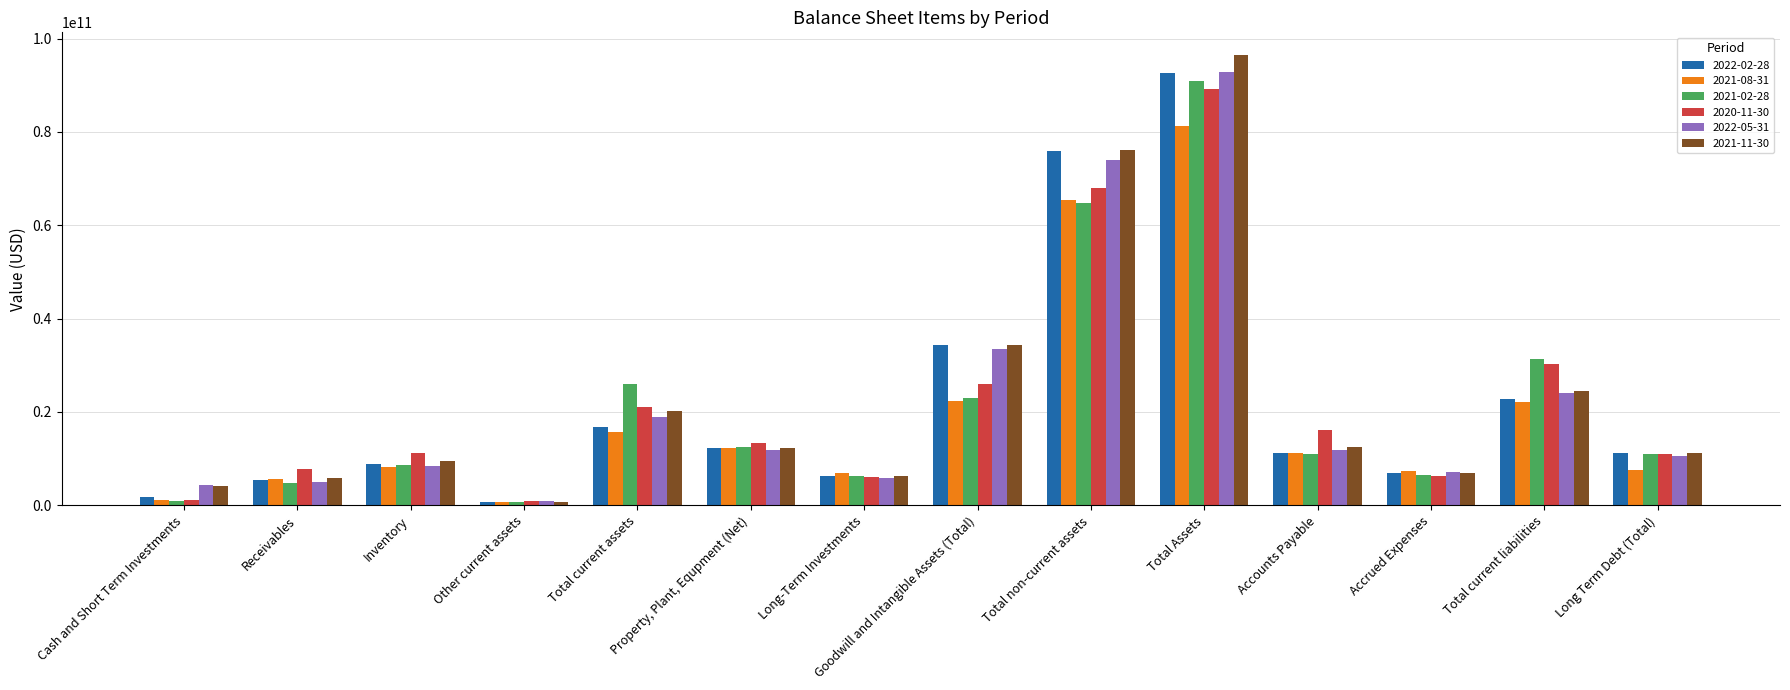

List the labels in order of 2022-05-31 value, largest first.

Total Assets, Total non-current assets, Goodwill and Intangible Assets (Total), Total current liabilities, Total current assets, Accounts Payable, Property, Plant, Equpment (Net), Long Term Debt (Total), Inventory, Accrued Expenses, Long-Term Investments, Receivables, Cash and Short Term Investments, Other current assets